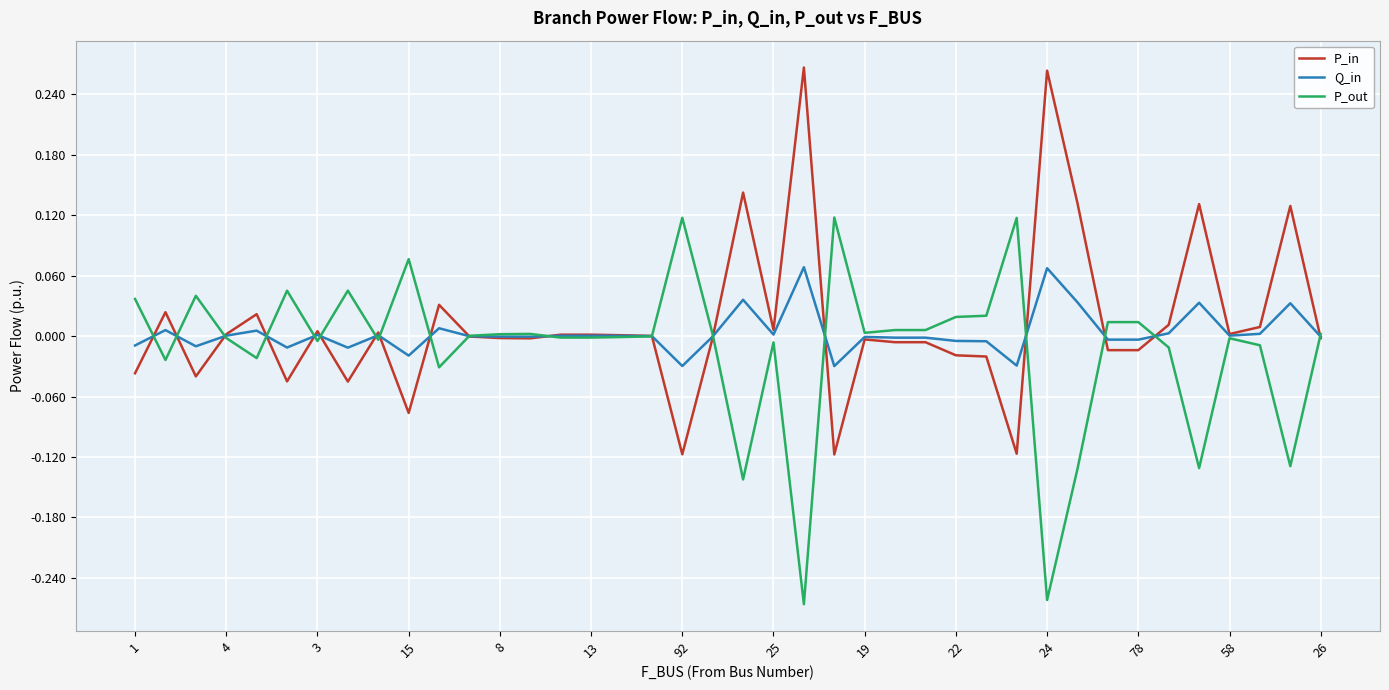

Does the chart display data point markers on the line(s)?

No